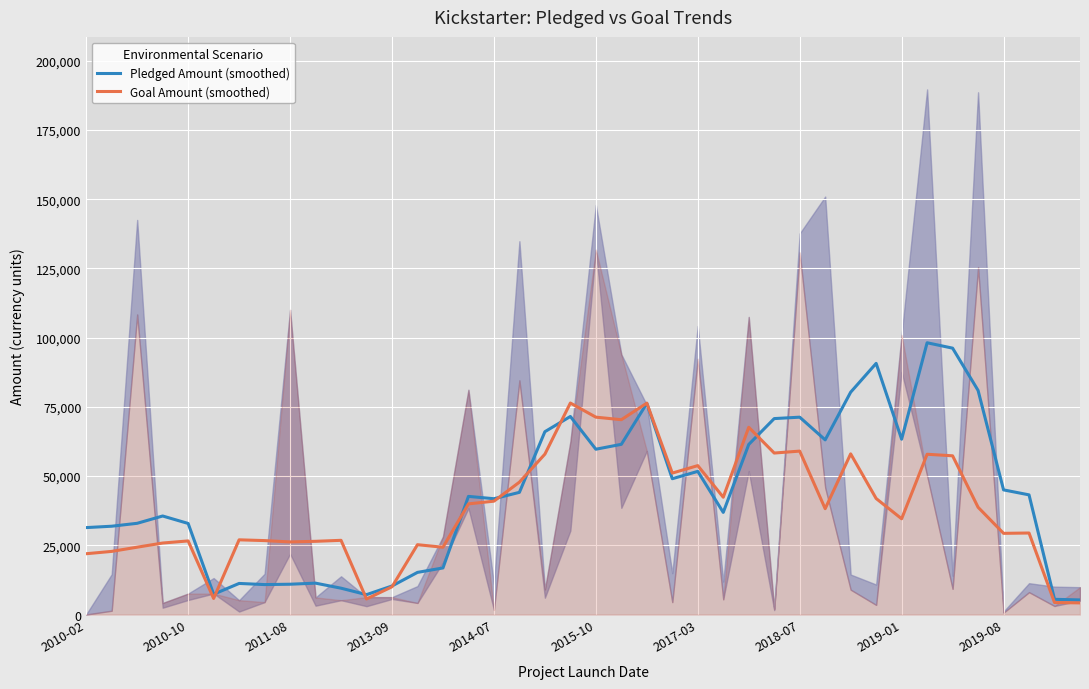

What is the lowest value of the Goal Amount (smoothed) series?

4220.0